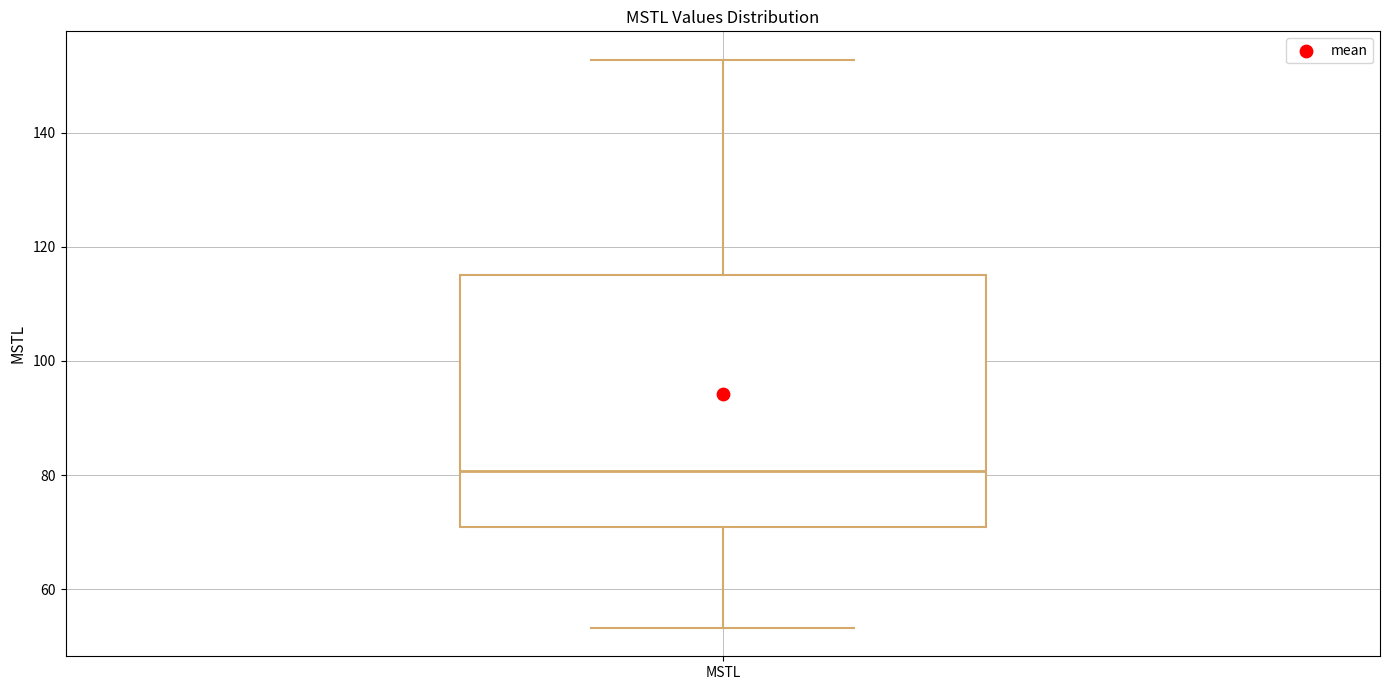

Where does the median line of the box for MSTL sit on the y-axis? The values are not printed on the chart, so give them approximately, as read against the axis.

80